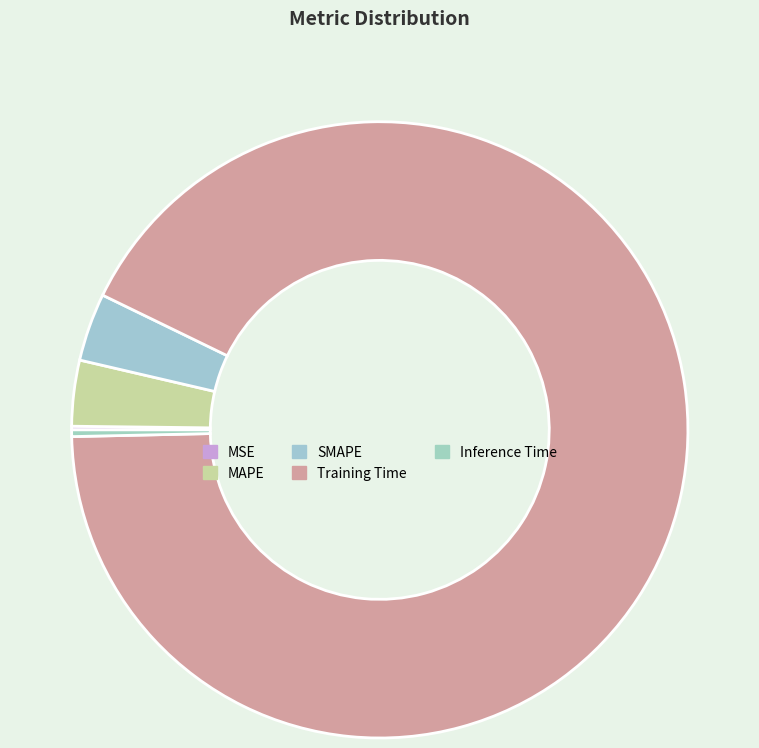

Rank the categories by value from highest to lowest.

Training Time, SMAPE, MAPE, Inference Time, MSE